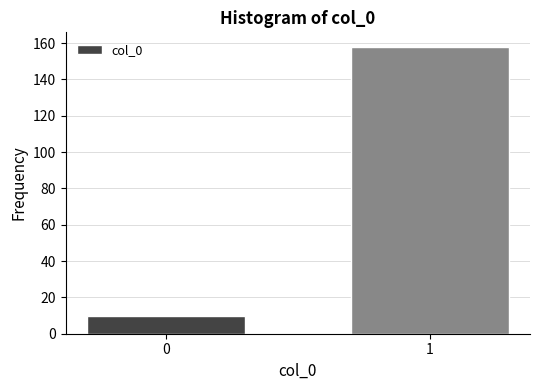

Reading right to left, transcribe all the data shown in this chart.

1=158	0=10